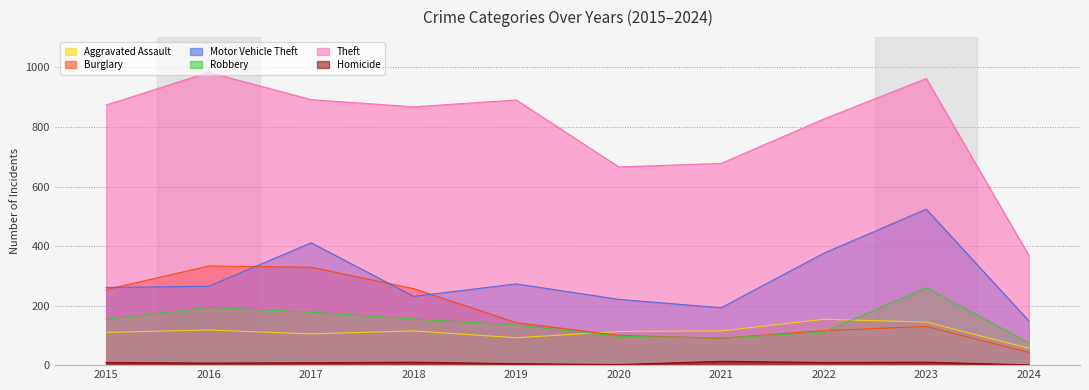

The value of Motor Vehicle Theft at 2018 is 231. True or false?

True